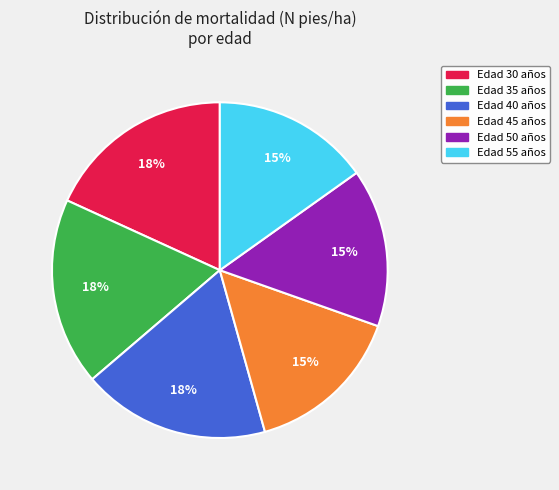

To the nearest percent, what is the average slice percentage?

17%